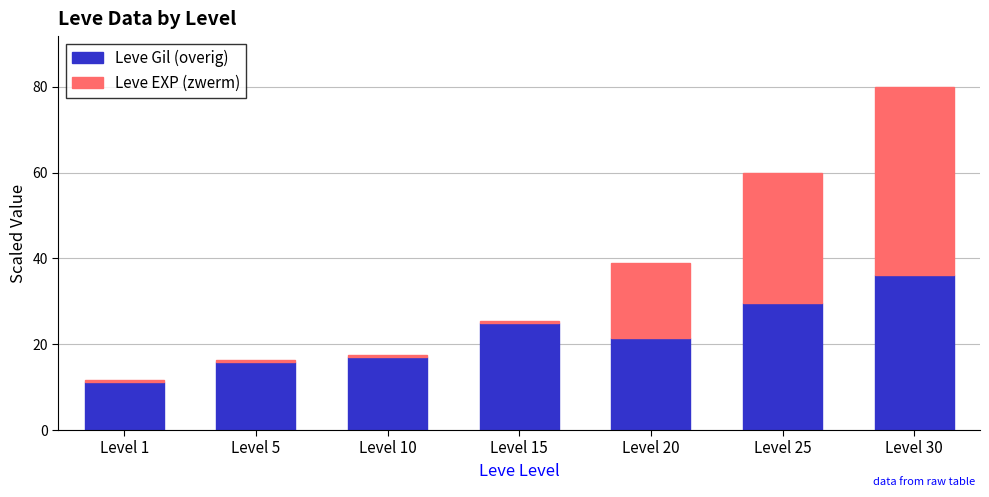

Which category has the highest value in the Leve Gil (overig) series?

Level 30